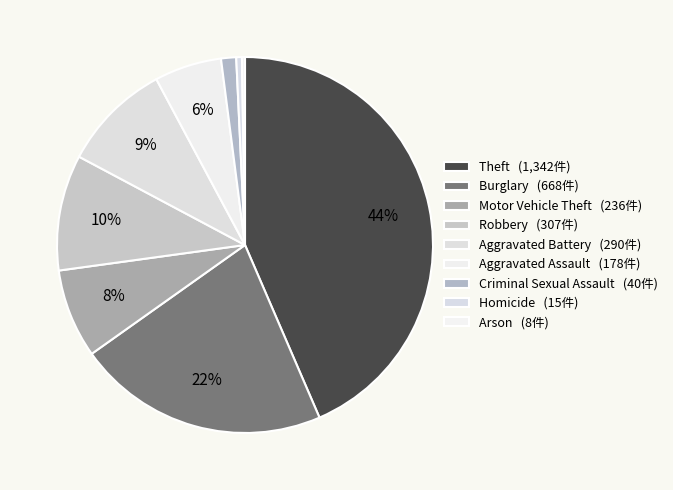

To the nearest percent, what portion does Theft represent?

44%